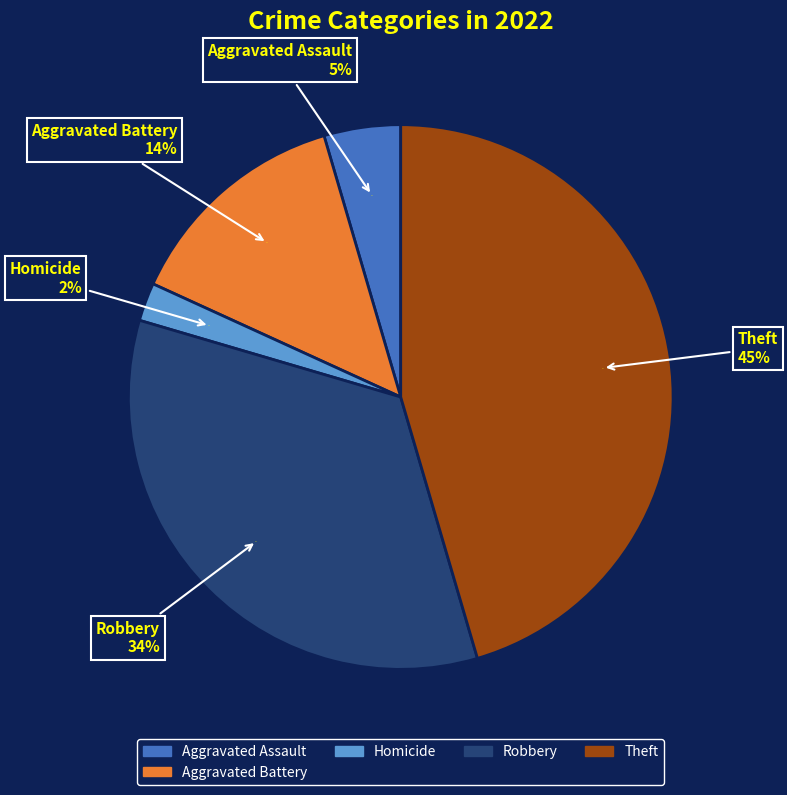

Count the number of slices in the pie.

8